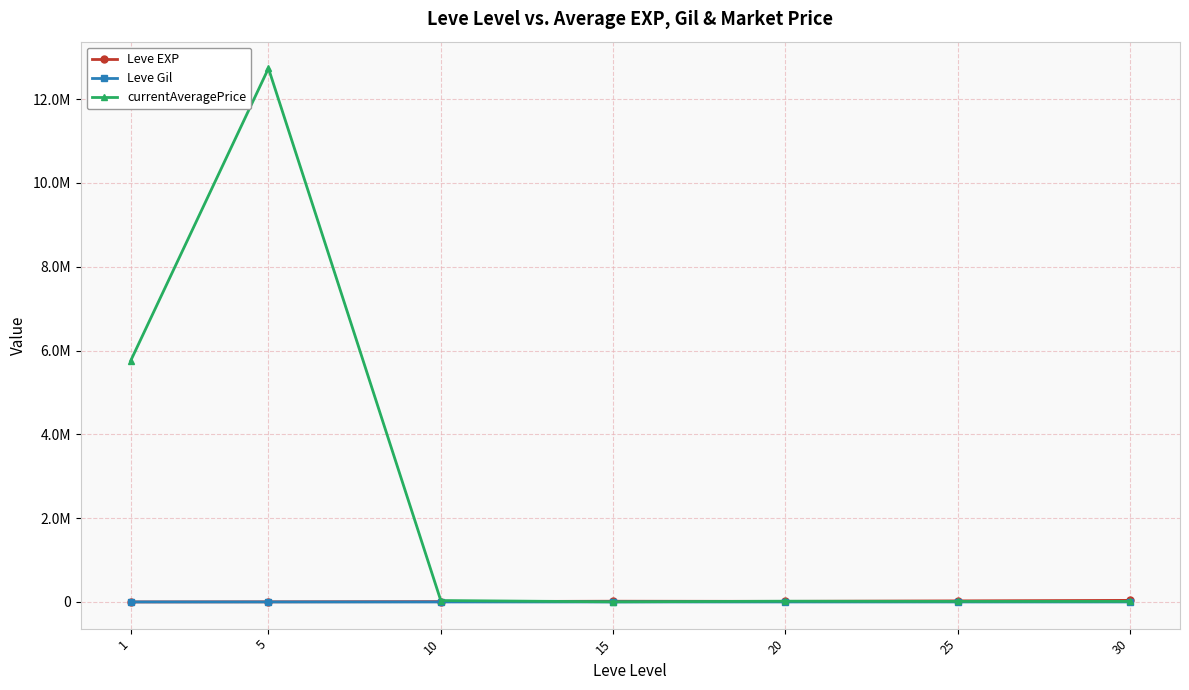

What are all the series names shown in the legend?

Leve EXP, Leve Gil, currentAveragePrice